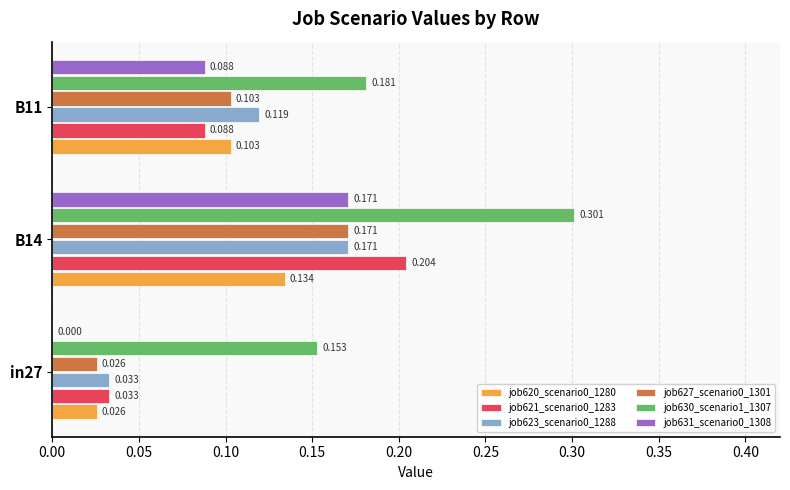

Is the value of job621_scenario0_1283 at B14 greater than the value of job620_scenario0_1280 at B11?

Yes